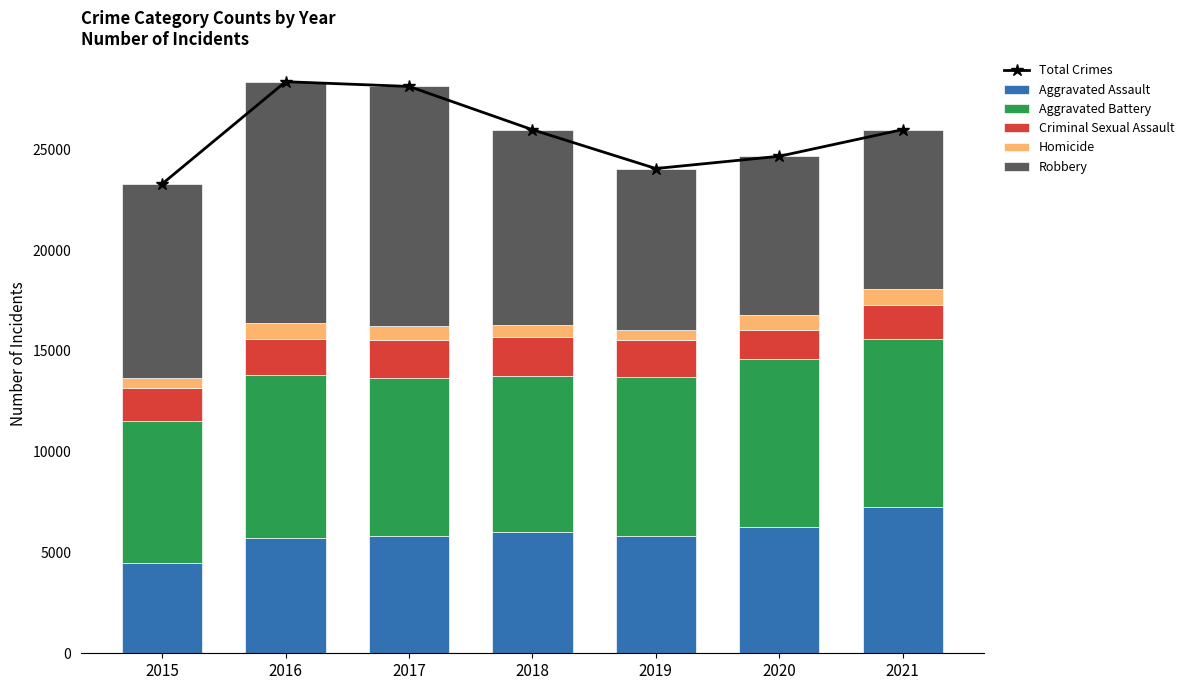

What is the difference between the maximum and minimum values in the Homicide series?

305